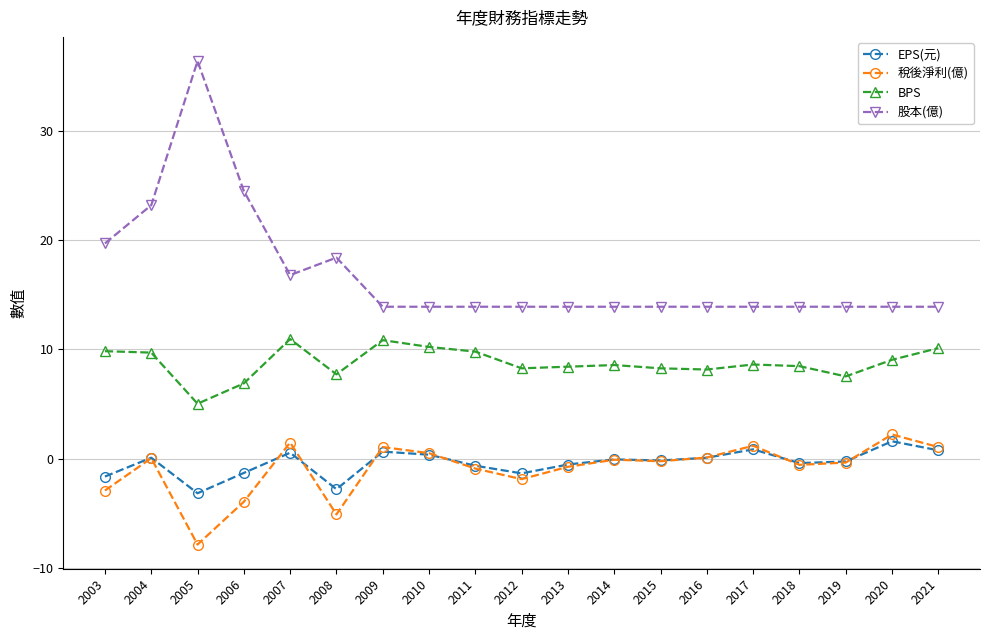

Which series changed the most between 2013 and 2021?

稅後淨利(億)